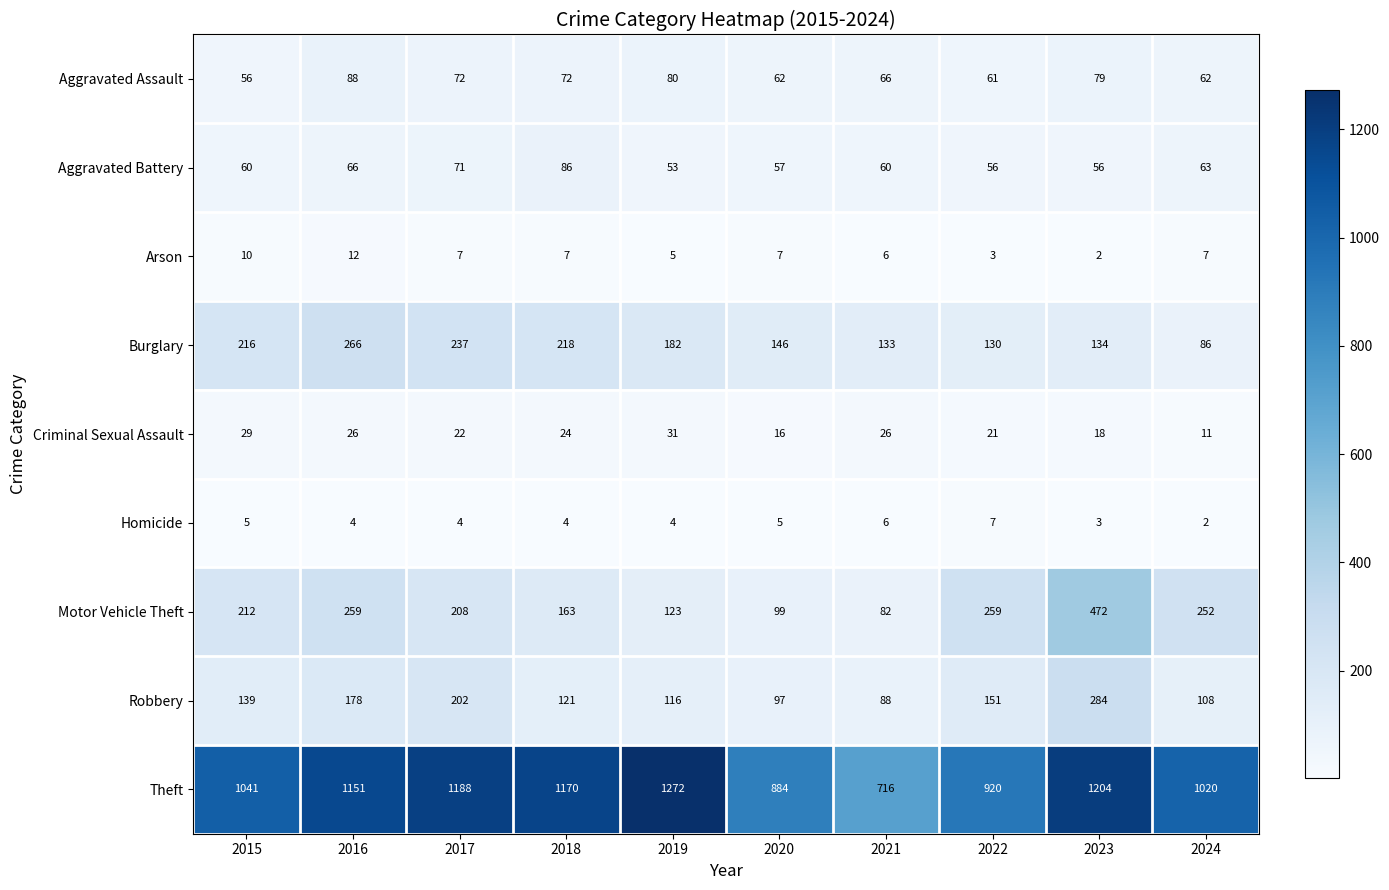

Which category has the highest value across all series?

2019